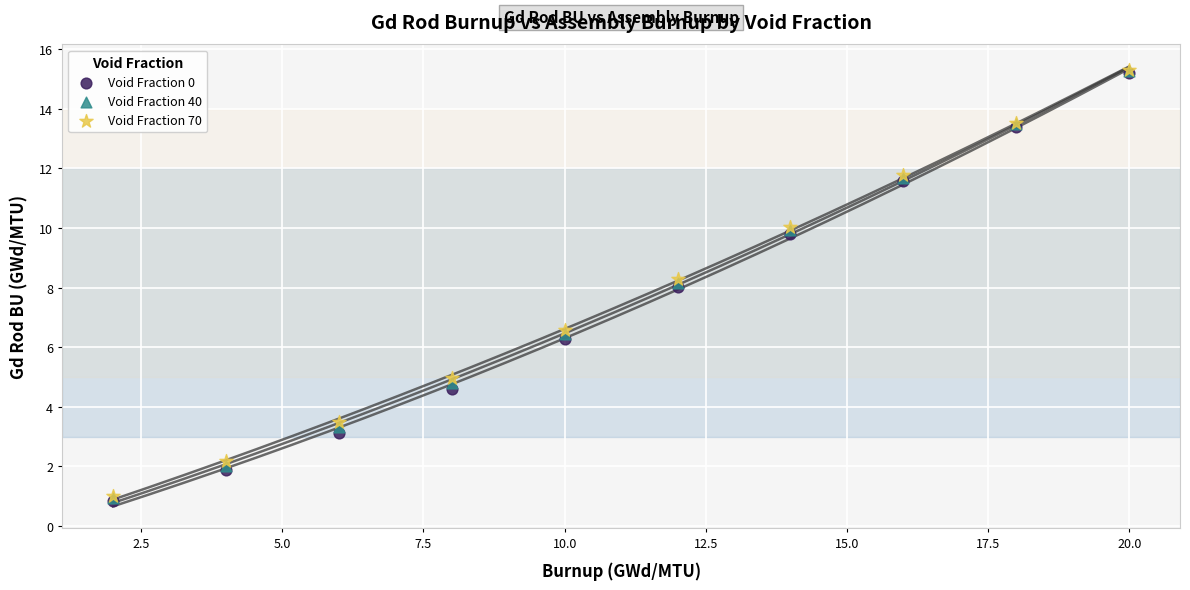

Which series has the widest spread of Y values?

Void Fraction 0